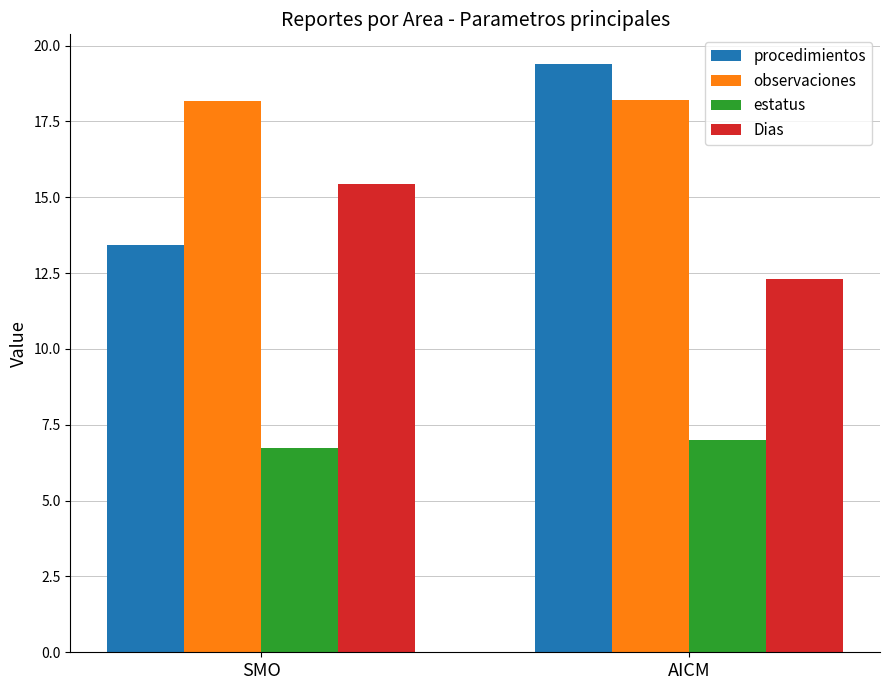

Which series has the largest total across all categories?

observaciones